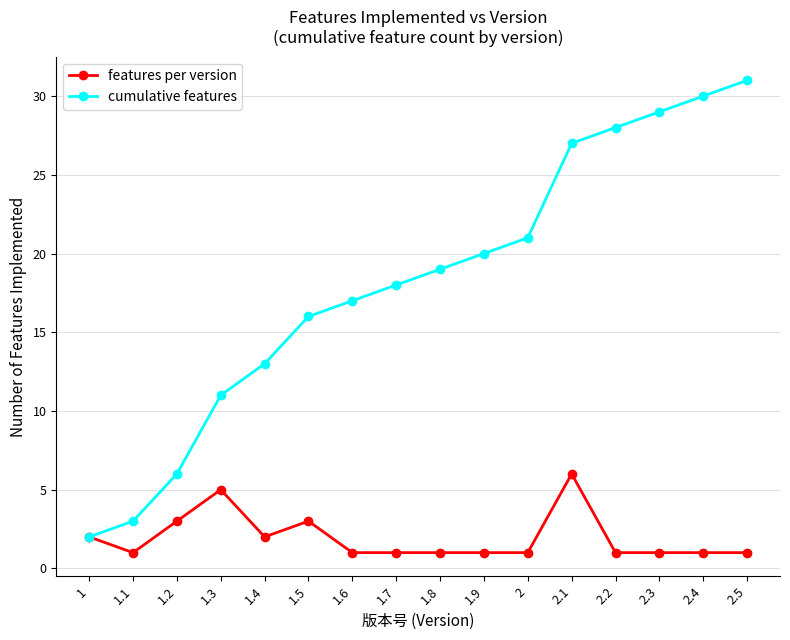

What is the average value of the features per version series?

2